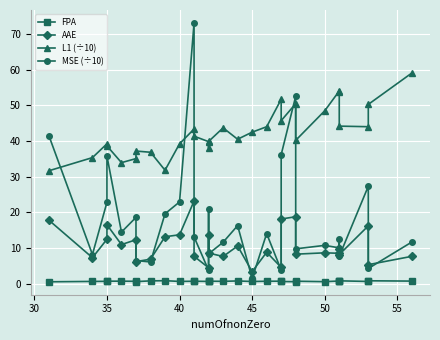

How many interior local valleys does the FPA series have?

9